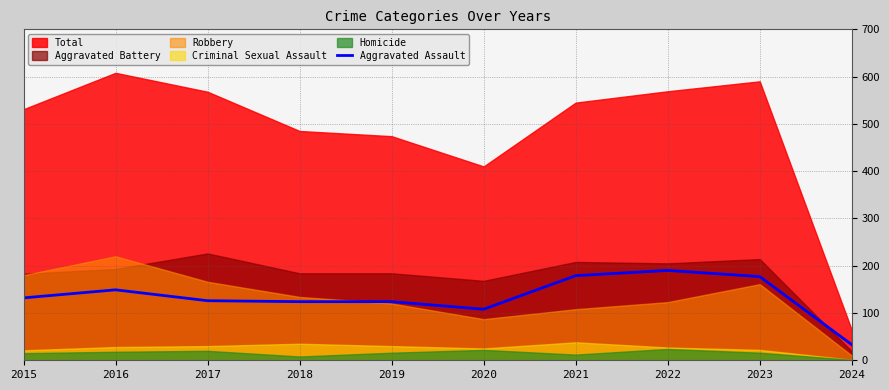

How many lines are shown in the chart?

1